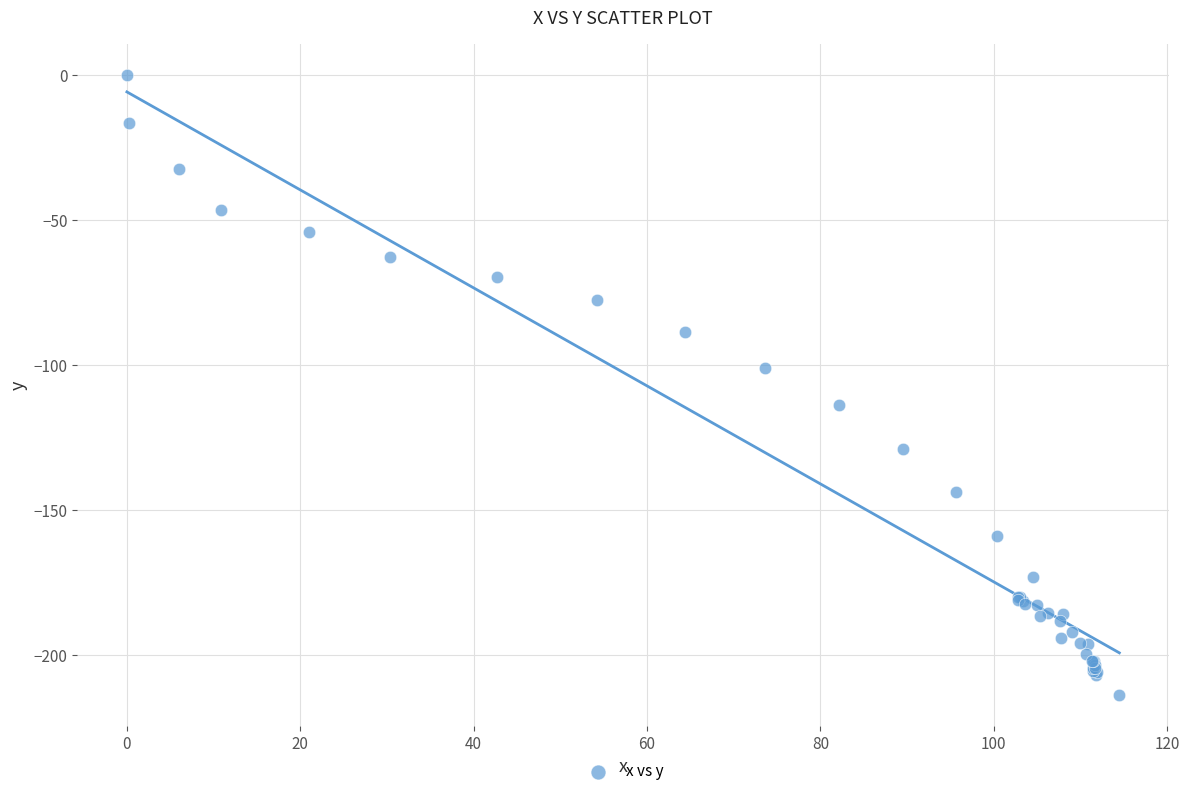

What Y value in the scatter plot is closest to -106?

-100.8